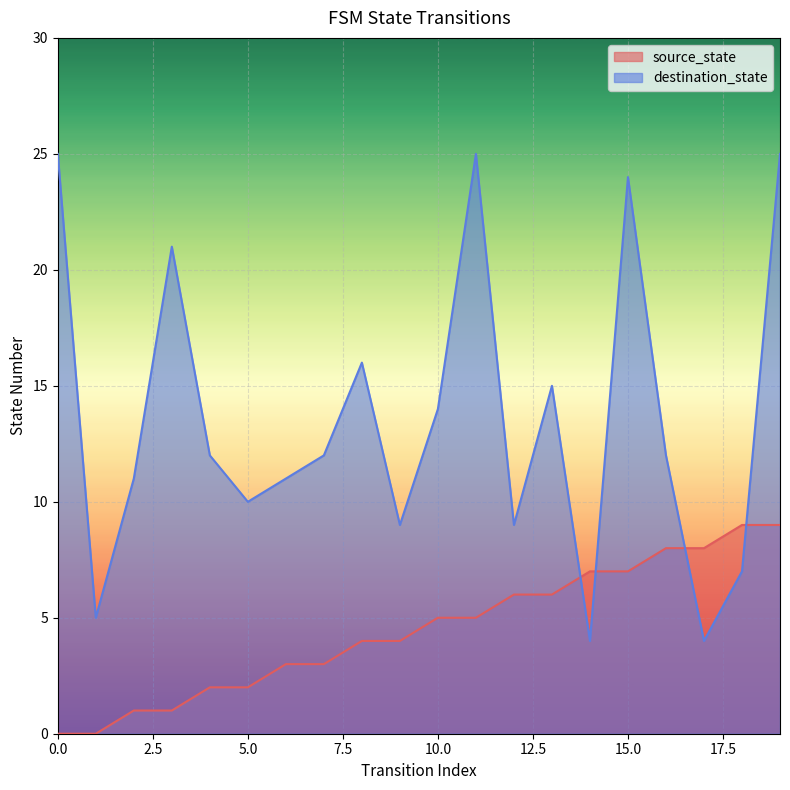

How many times do source_state and destination_state cross each other?

4